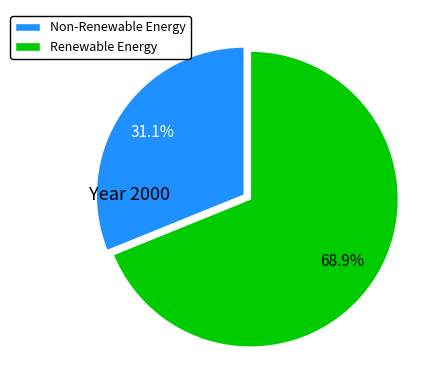

Is Renewable Energy the majority of the pie?

Yes